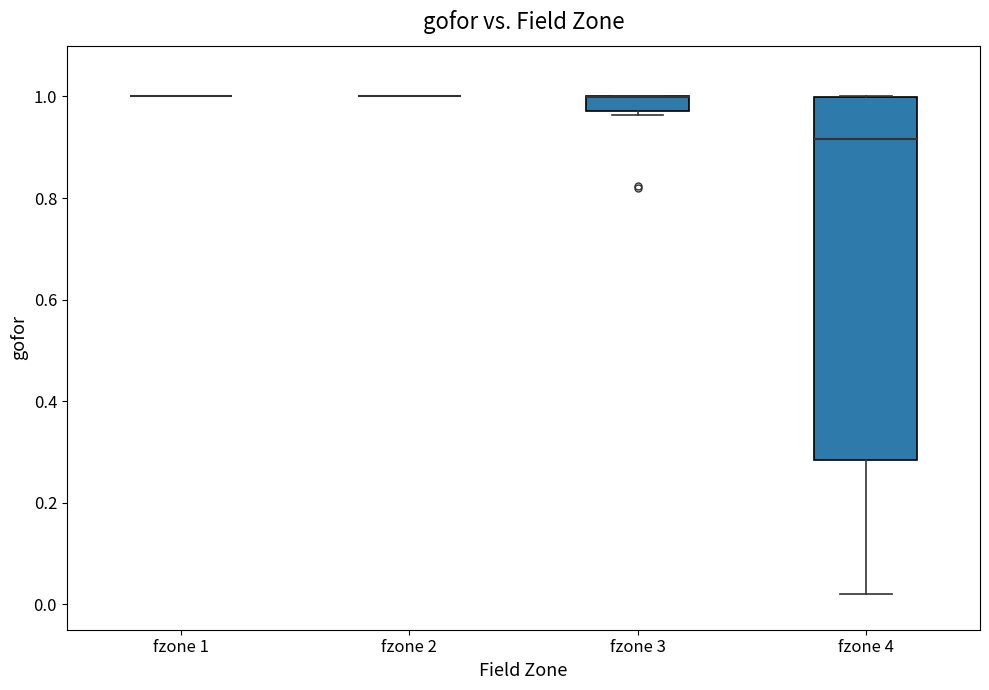

Which box is the tallest, from its lower edge to its upper edge?

fzone 4